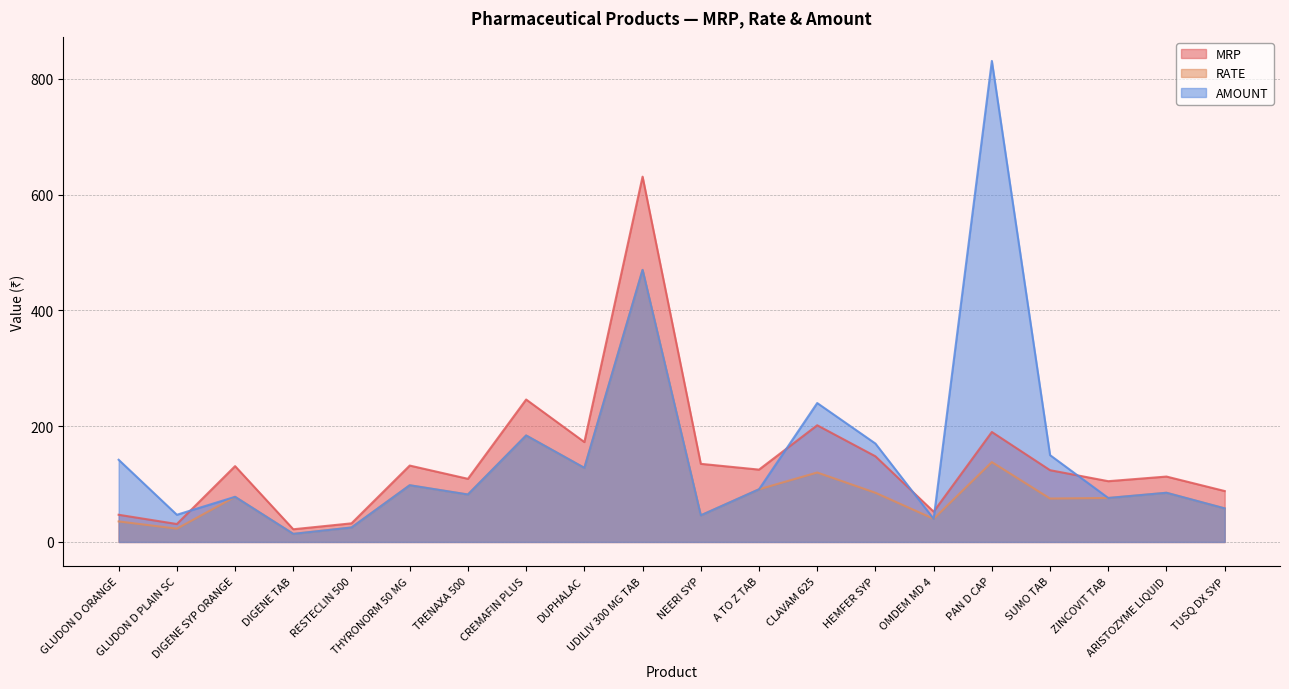

Which has a higher value, NEERI SYP or CLAVAM 625?

CLAVAM 625